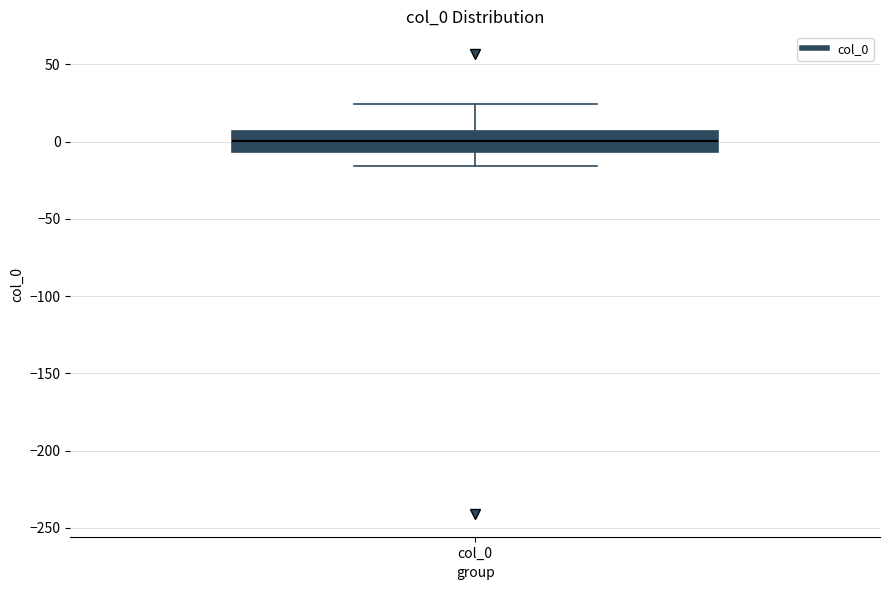

Where does the upper whisker of the box for col_0 end on the y-axis? The values are not printed on the chart, so give them approximately, as read against the axis.

25